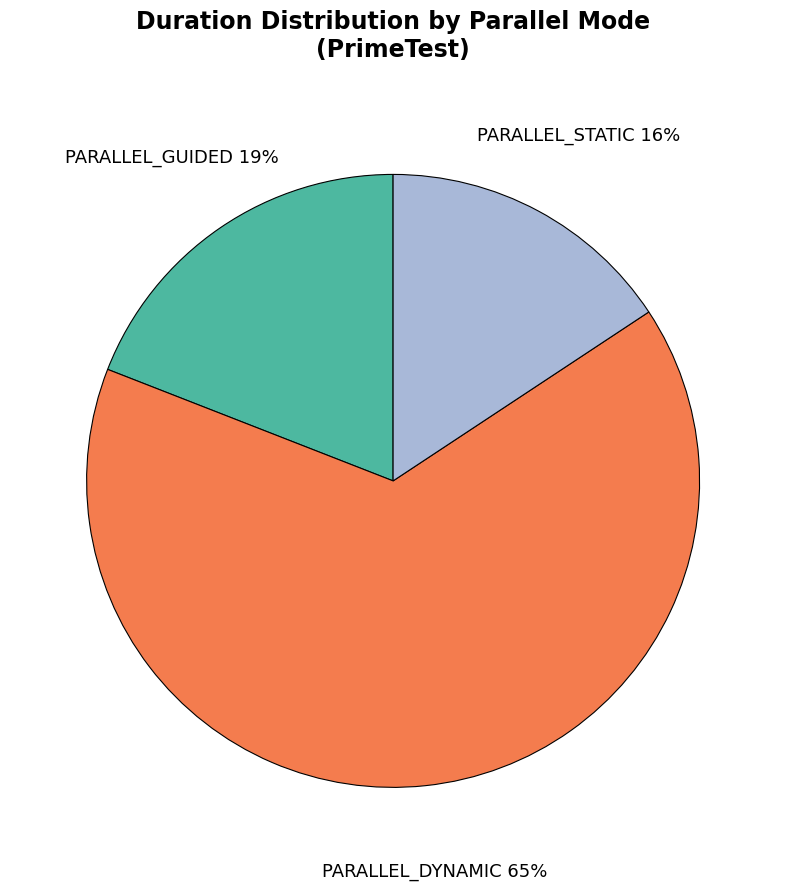

To the nearest percent, what is the difference between the PARALLEL_GUIDED and PARALLEL_STATIC slice percentages?

3%